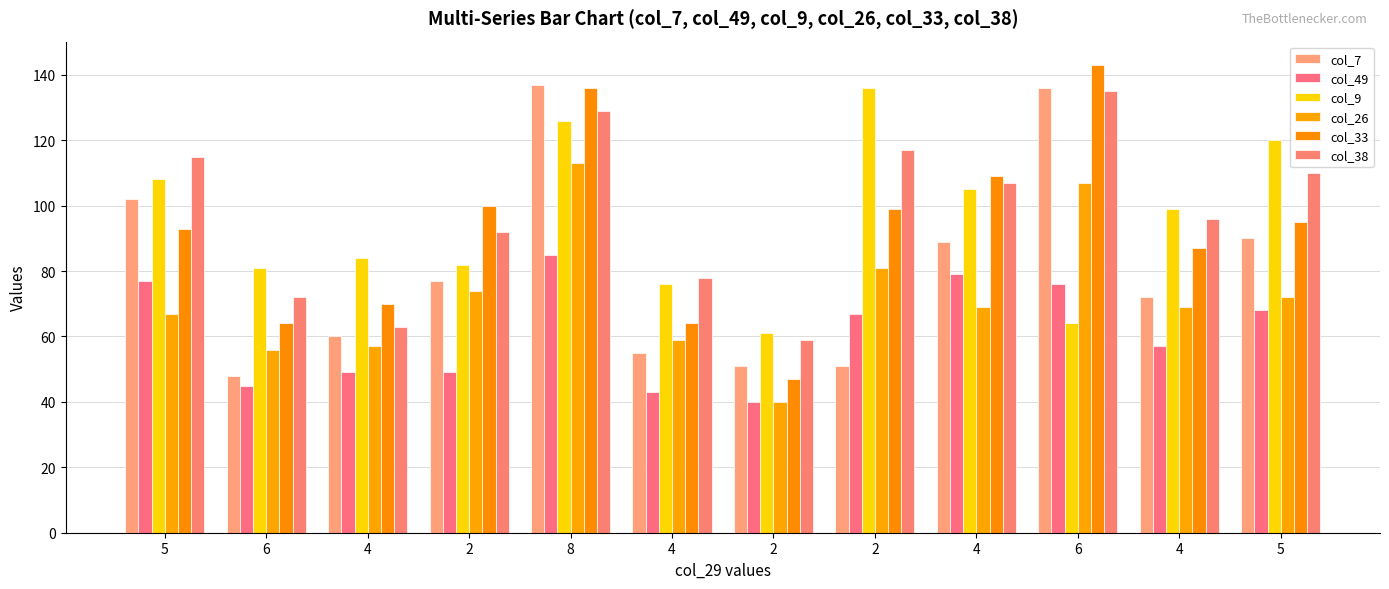

At how many categories does at least one series exceed 49?

12